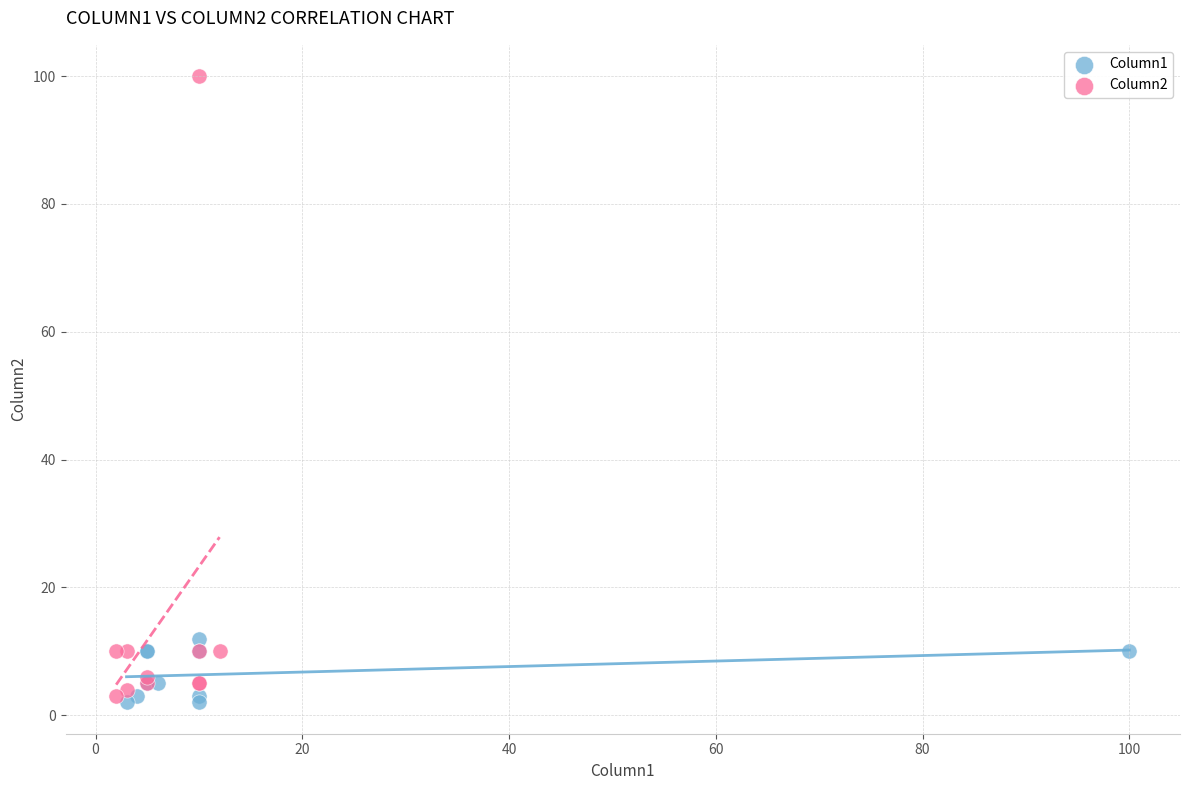

Which series contains the lowest Y value?

Column1